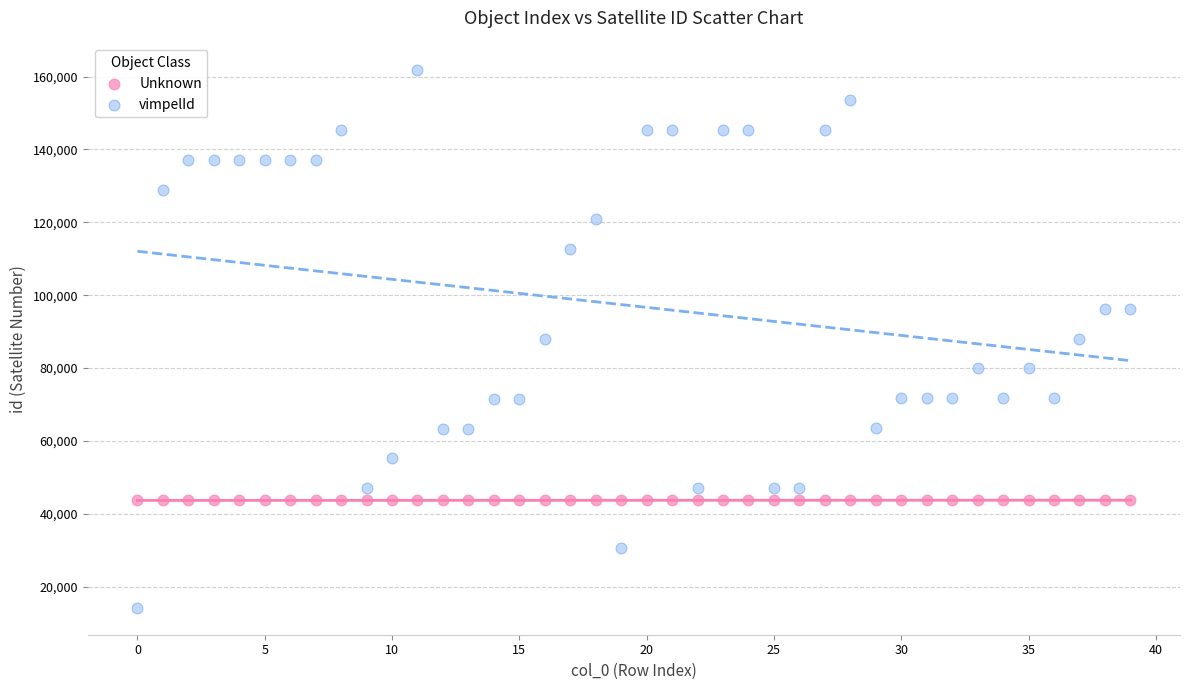

Across all data points, what is the range of Y values (max minus min)?

147500